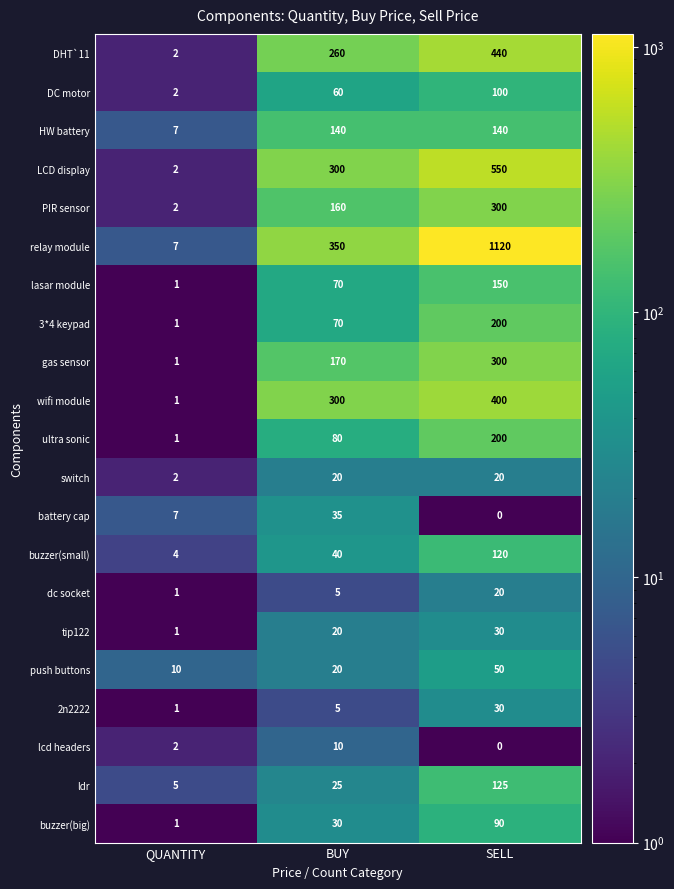

What is the difference between the highest and lowest values at SELL?

1120